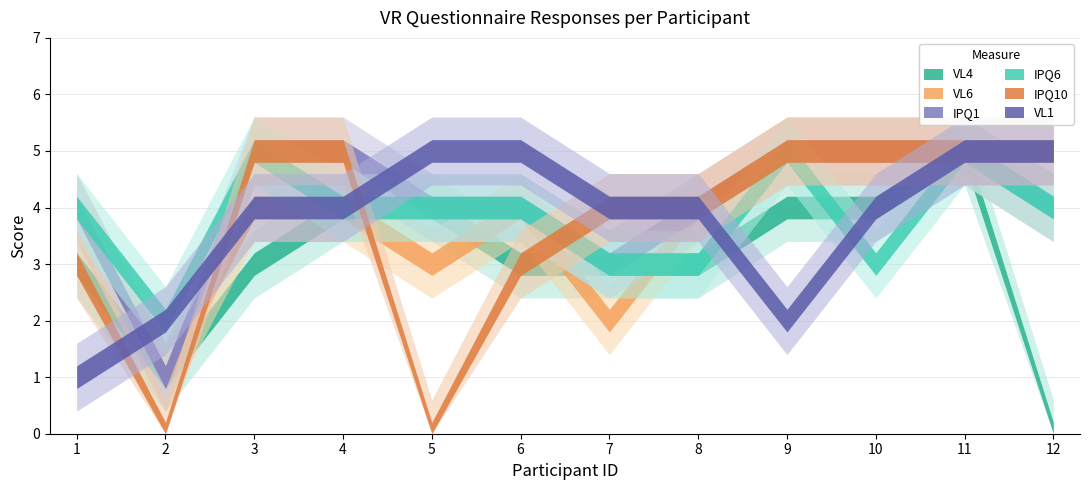

Does the chart have visible grid lines?

Yes